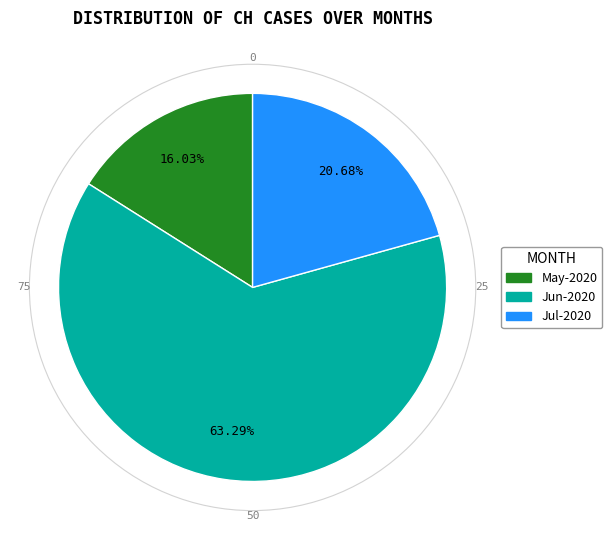

Is there any slice that represents more than half of the pie?

Yes